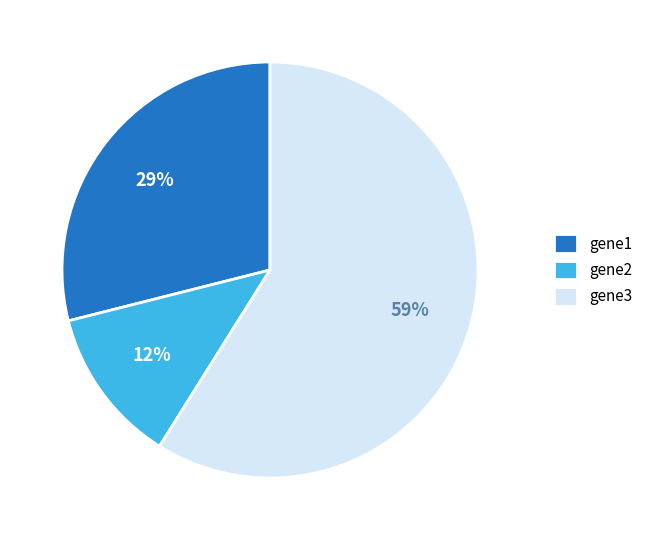

Which category accounts for the majority?

gene3